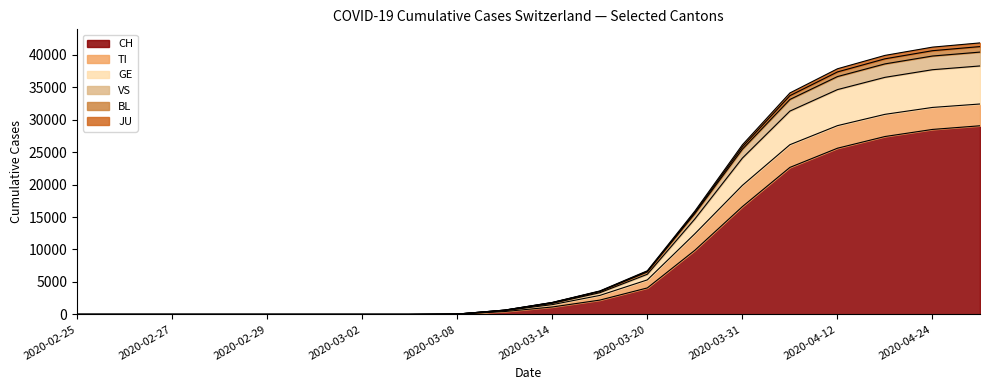

What is the total value across all series at 2020-04-24?

41178